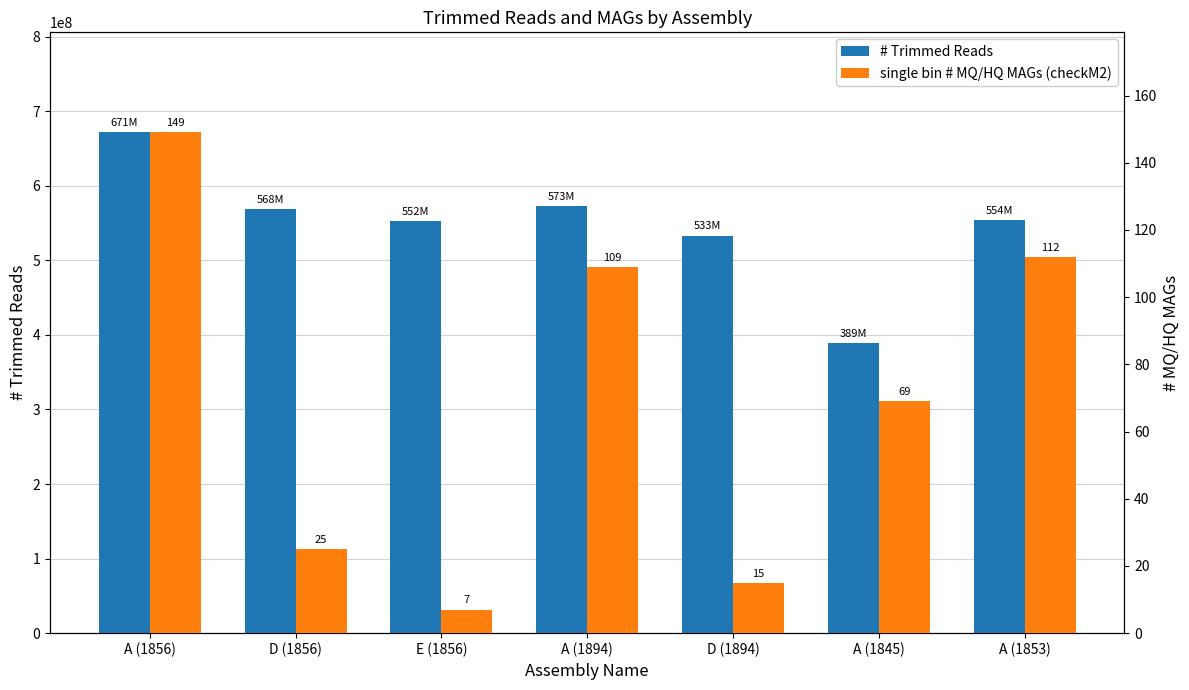

Which series has the largest total across all categories?

# Trimmed Reads